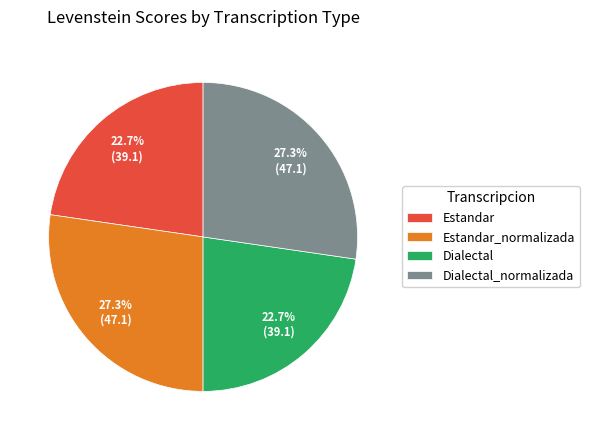

Is Estandar_normalizada the majority of the pie?

No